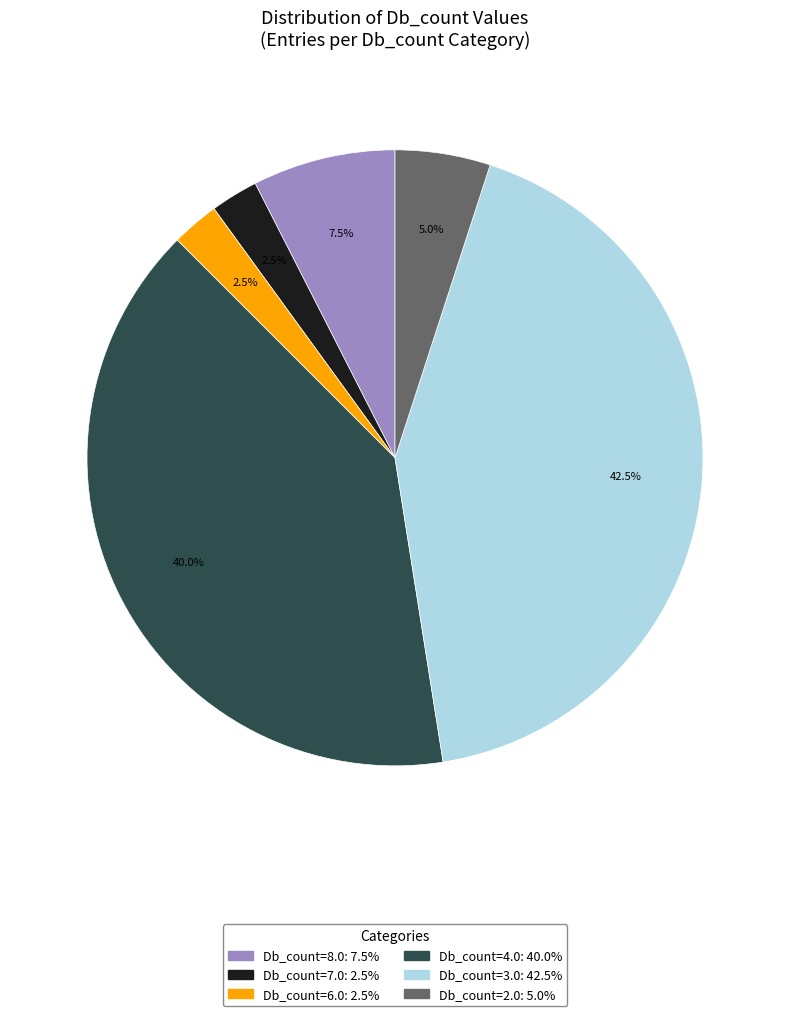

Is there a majority slice in this chart?

No